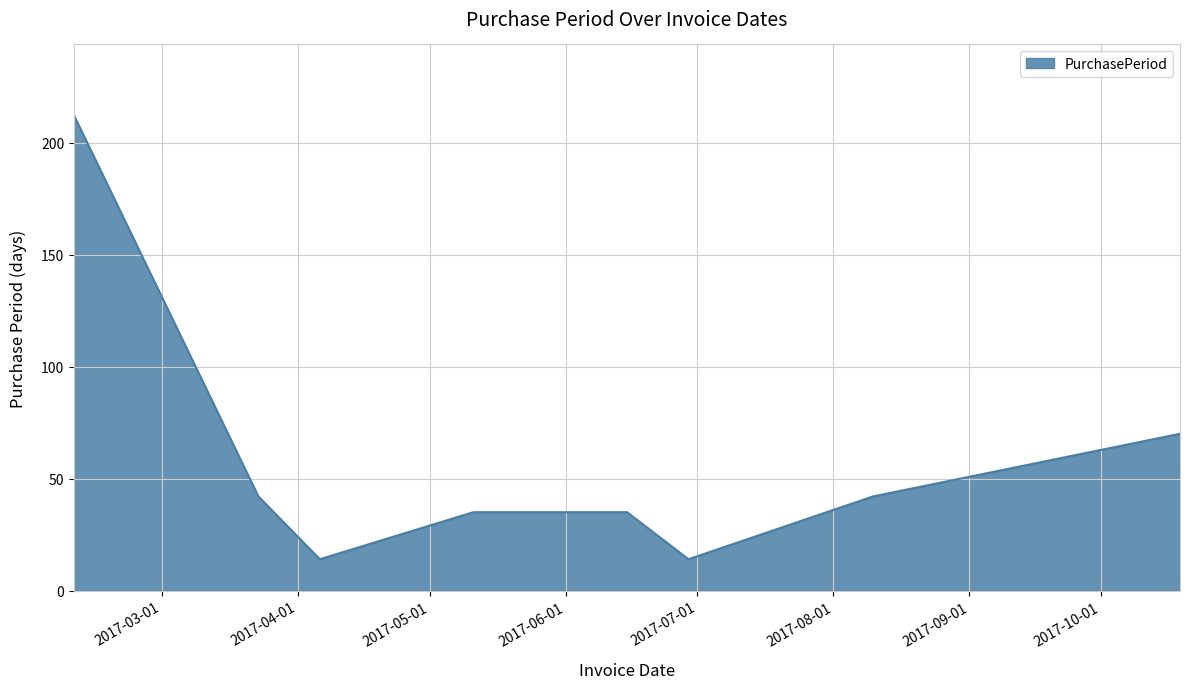

What is the difference between the maximum and minimum values?

198